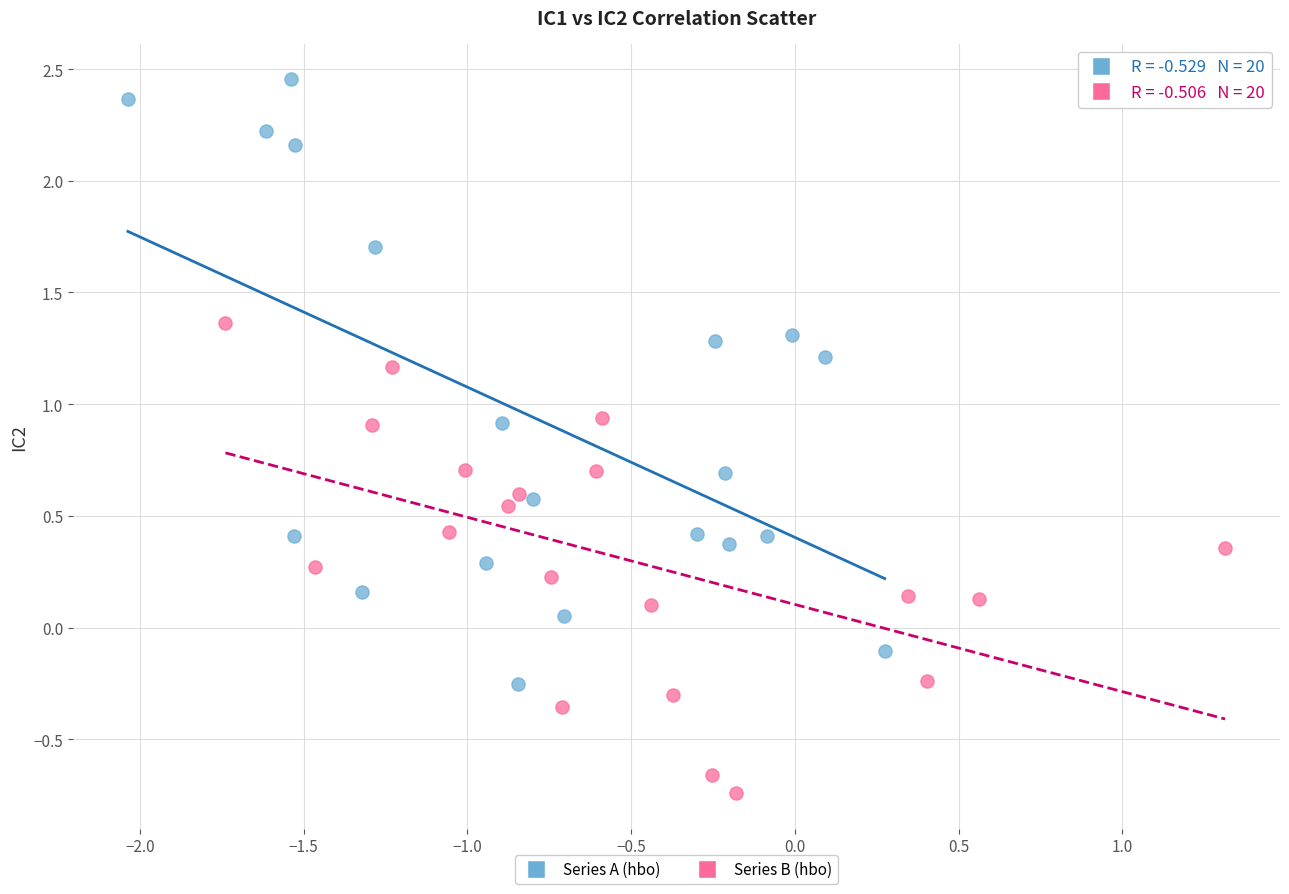

Which series reaches the minimum Y coordinate?

Series B (hbo)